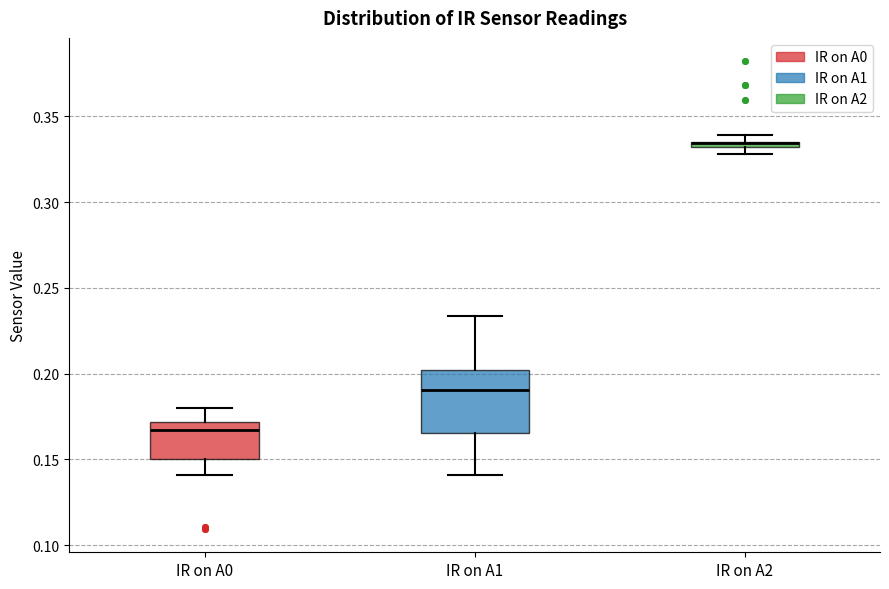

Where is the upper edge of the box for IR on A0 on the y-axis? The values are not printed on the chart, so give them approximately, as read against the axis.

0.170